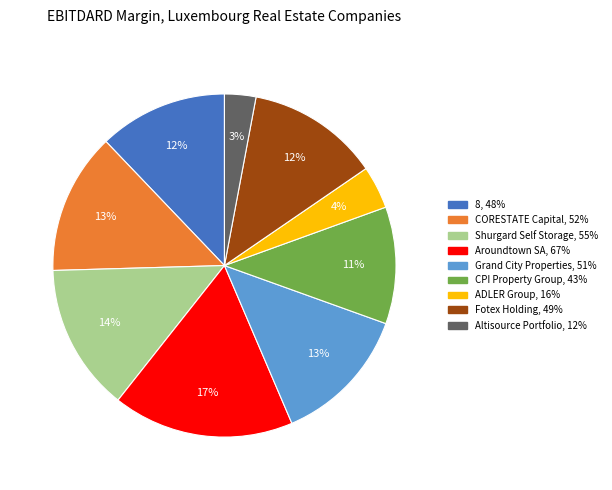

Does any single category account for the majority?

No